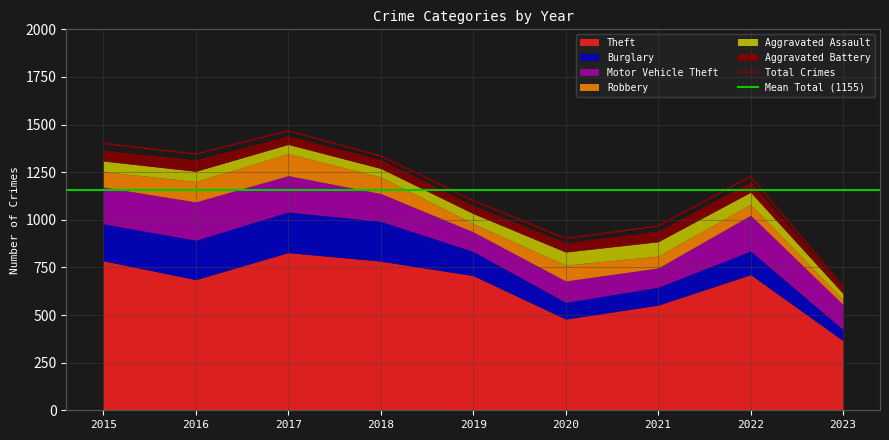

True or false: Aggravated Battery has a value of 83 at 2018.

False